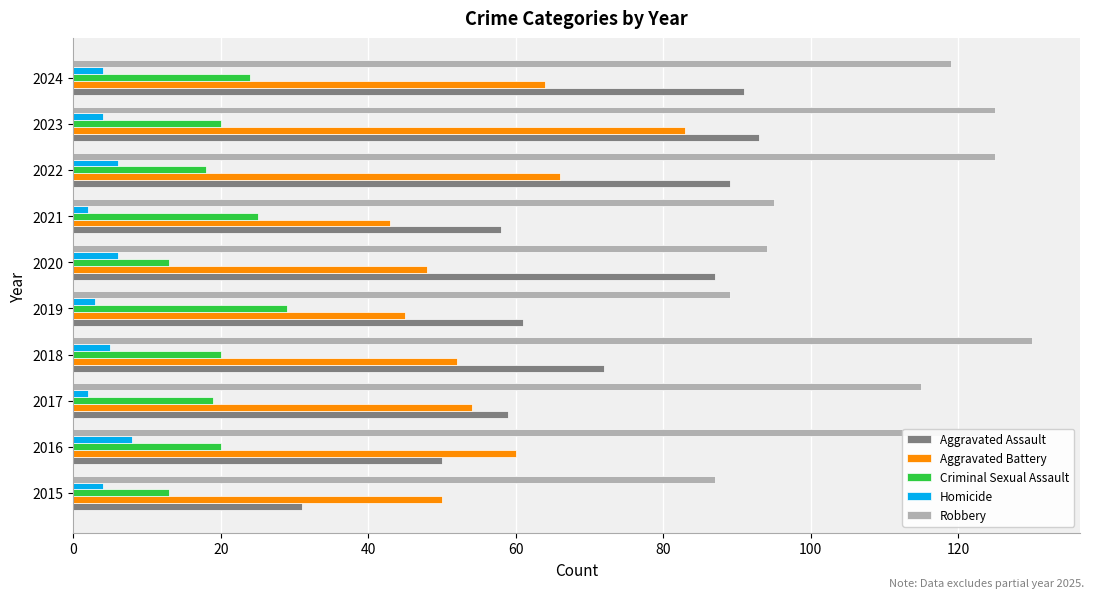

Which series has the largest total across all categories?

Robbery